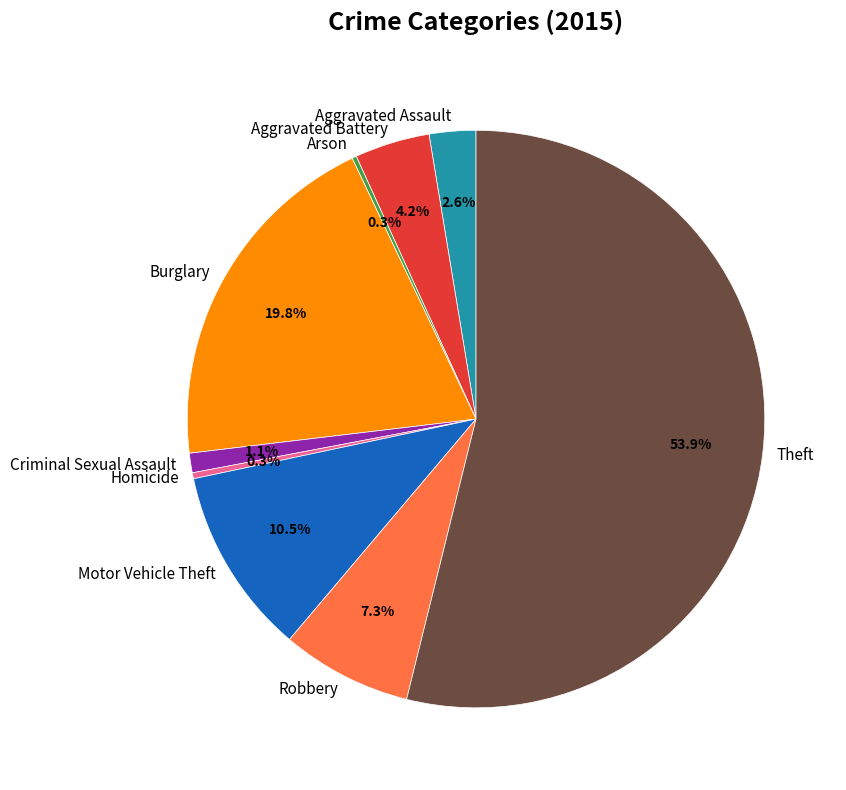

Does Motor Vehicle Theft account for over 50% of the chart?

No